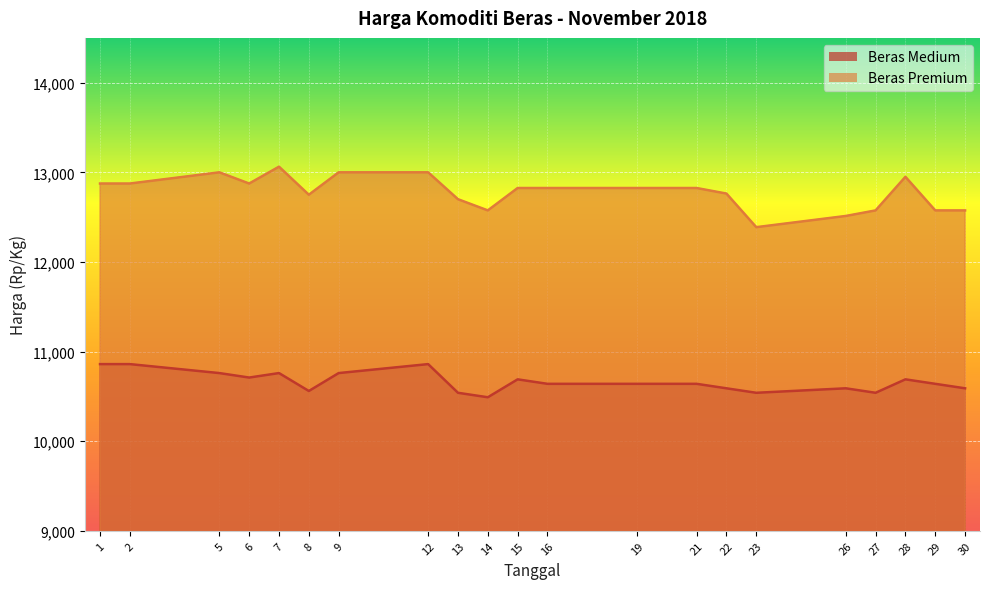

What are all the series names shown in the legend?

Beras Medium, Beras Premium